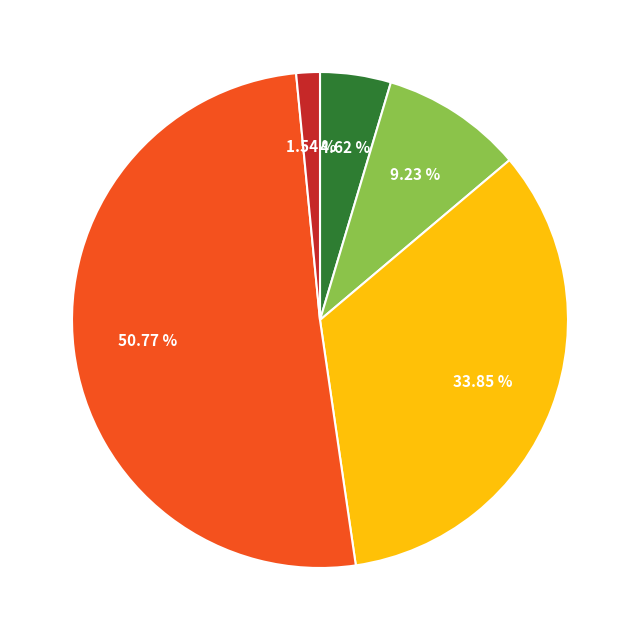

Is there a majority slice in this chart?

Yes